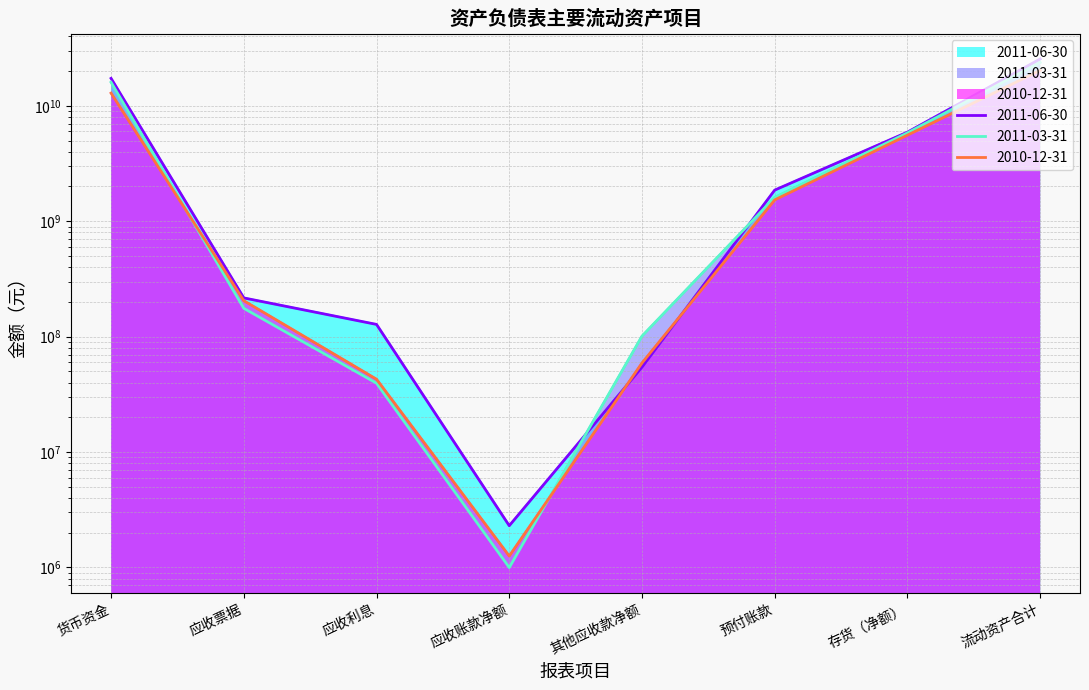

Which series has the largest total across all categories?

2011-06-30